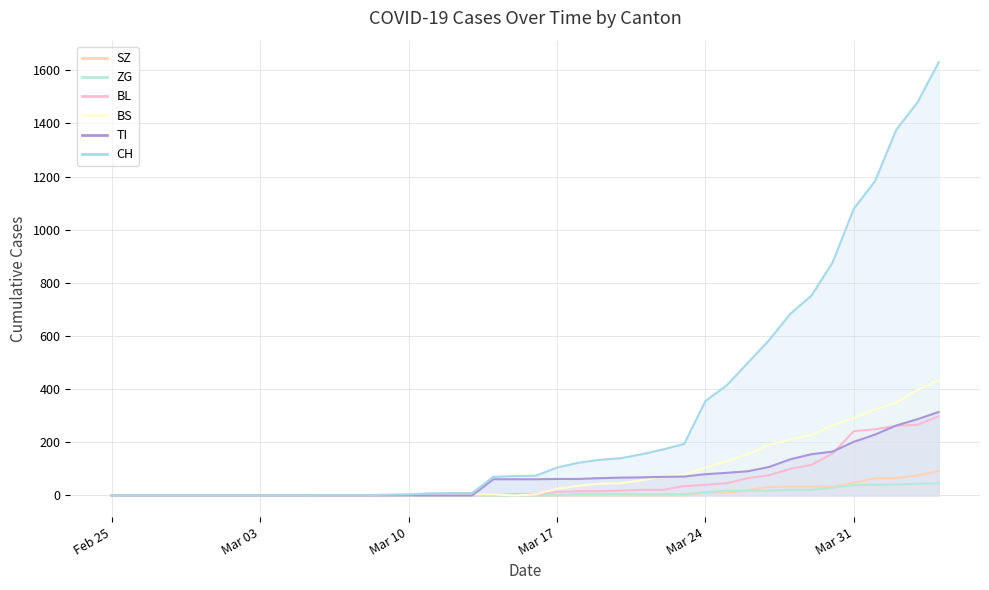

At 2020-02-26, list the series in order from largest to smallest.

CH, TI, BL, BS, ZG, SZ